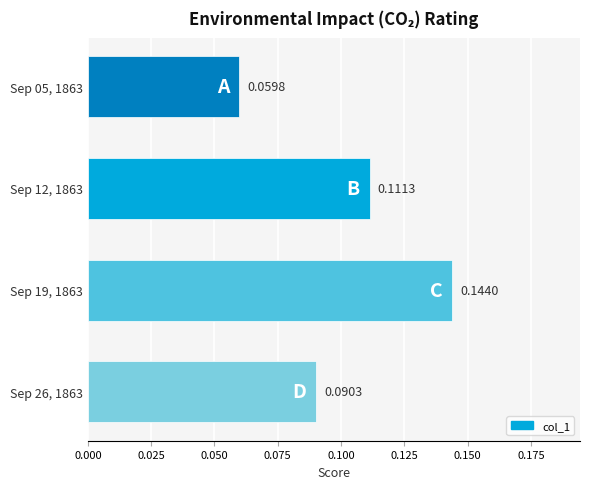

What is the sum of all values?

0.4